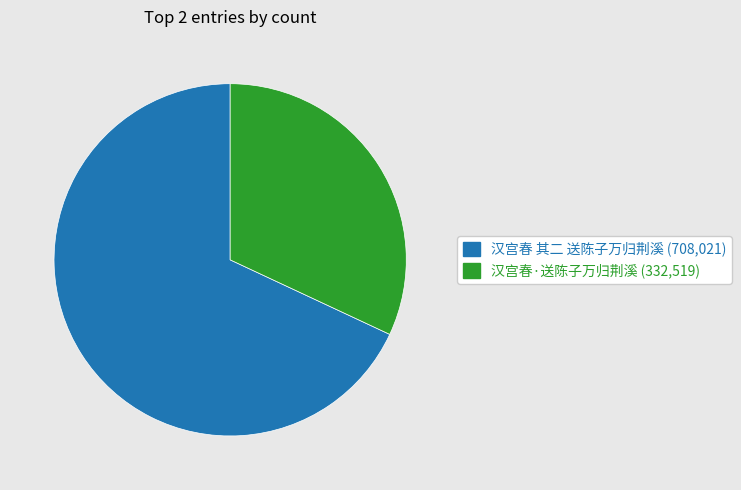

Approximately how many times larger is the value at 汉宫春 其二 送陈子万归荆溪 compared to 汉宫春·送陈子万归荆溪?

2.1